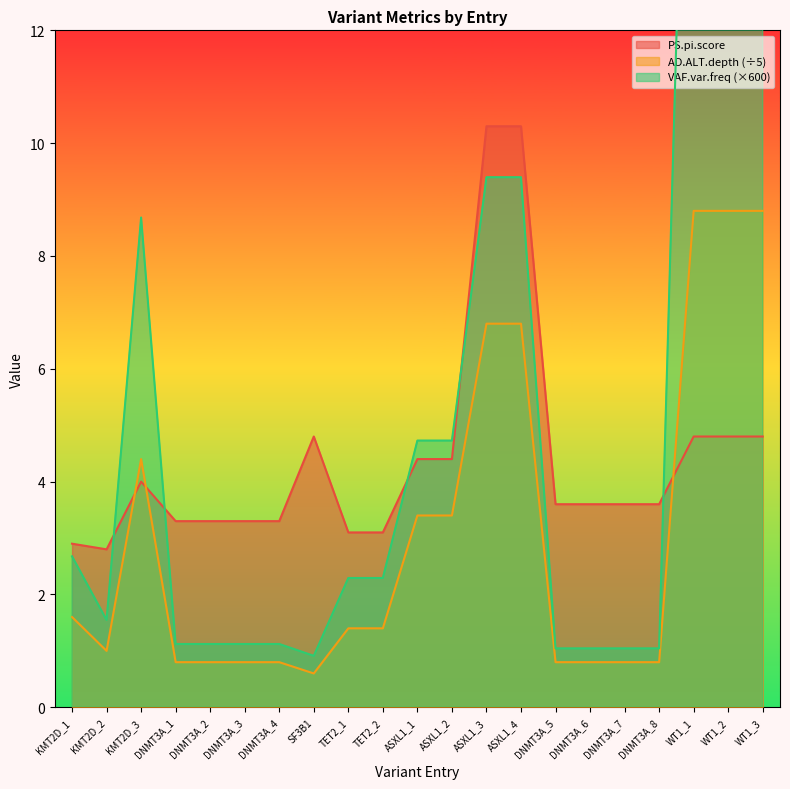

Rank the categories by AD.ALT.depth value from lowest to highest.

SF3B1, DNMT3A_1, DNMT3A_2, DNMT3A_3, DNMT3A_4, DNMT3A_5, DNMT3A_6, DNMT3A_7, DNMT3A_8, KMT2D_2, TET2_1, TET2_2, KMT2D_1, ASXL1_1, ASXL1_2, KMT2D_3, ASXL1_3, ASXL1_4, WT1_1, WT1_2, WT1_3